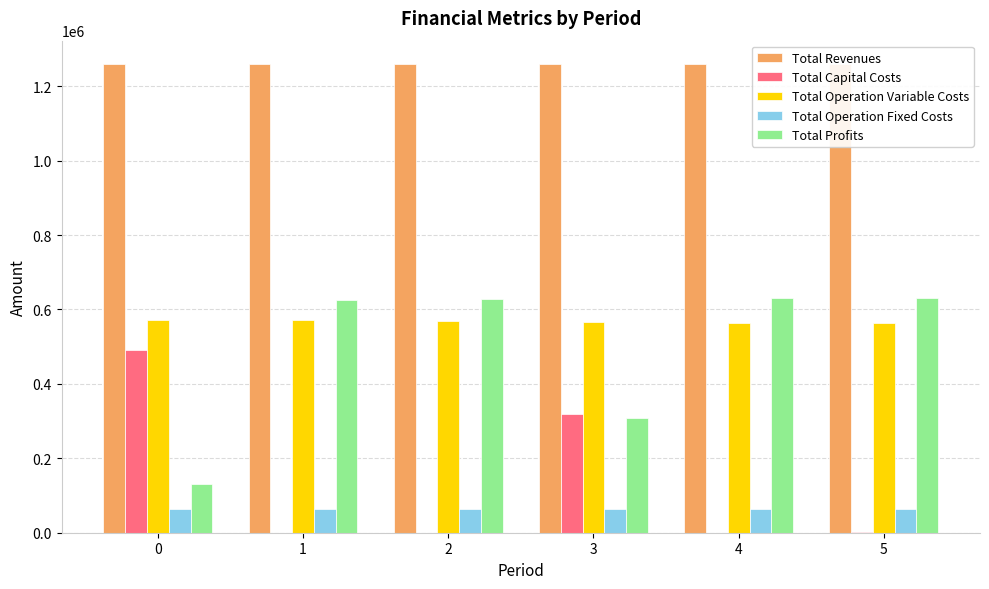

How many series are shown in this chart?

5